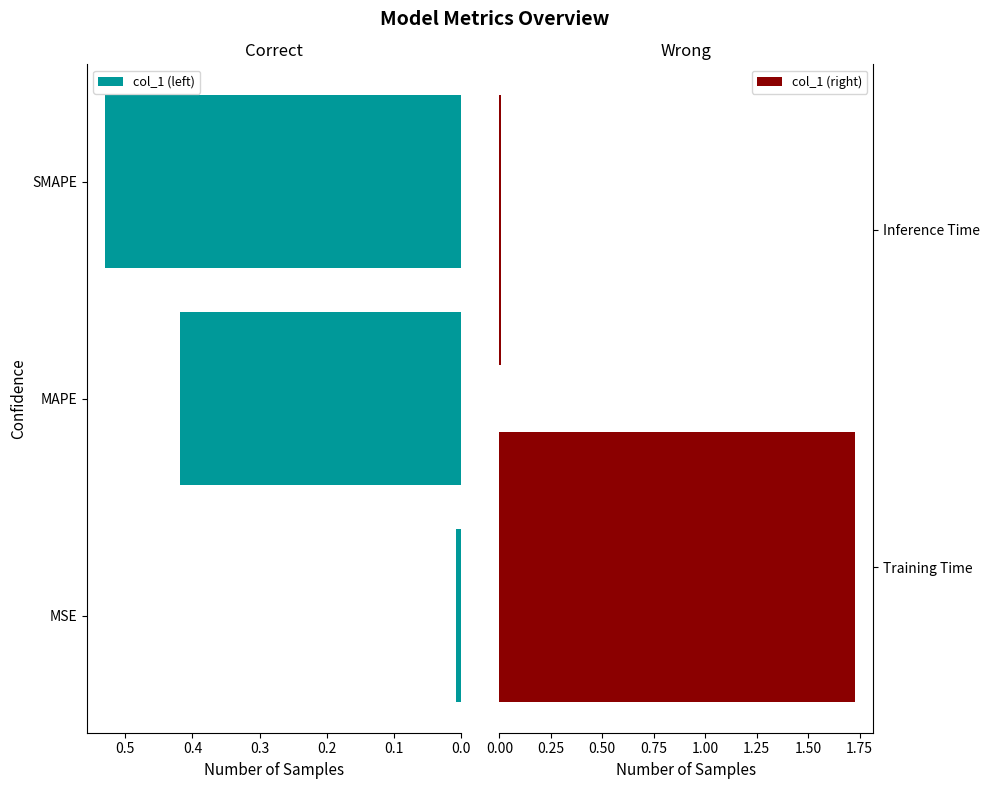

Reading right to left, list all the values displayed in this chart.

0.0	1.7	0.5	0.4	0.0